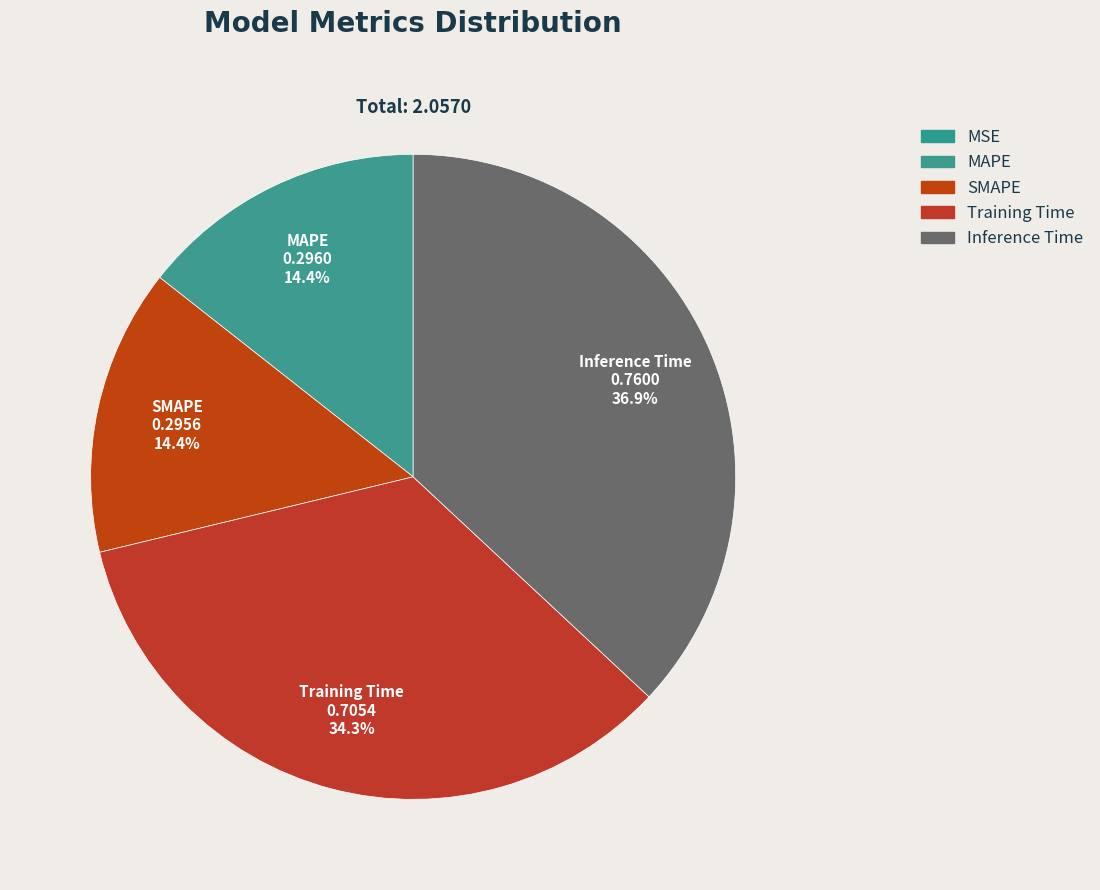

What is the total percentage of SMAPE and MSE?

14.4%